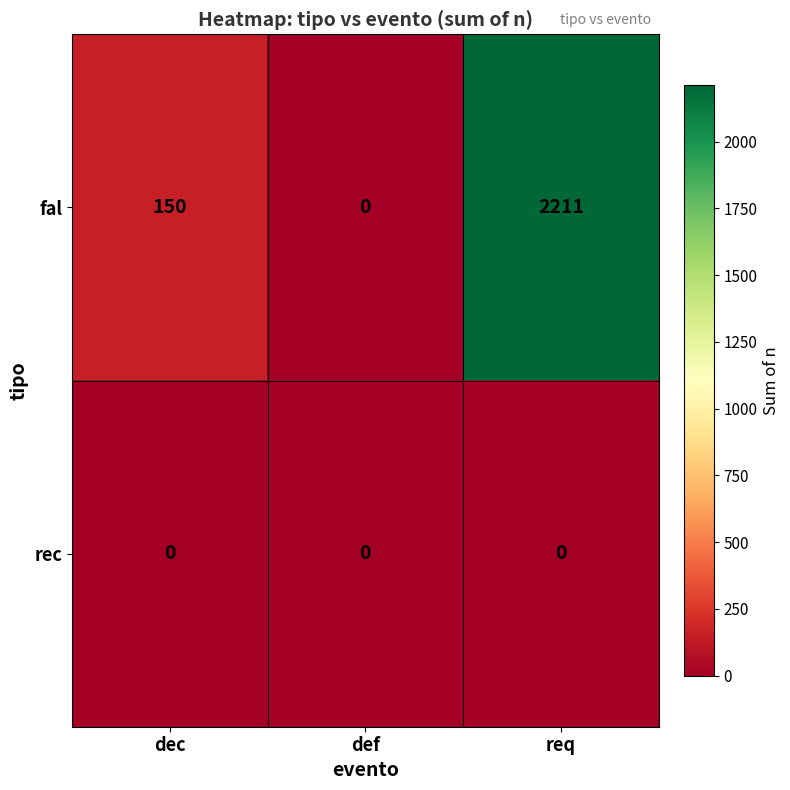

What is the difference between the highest and lowest values at dec?

150